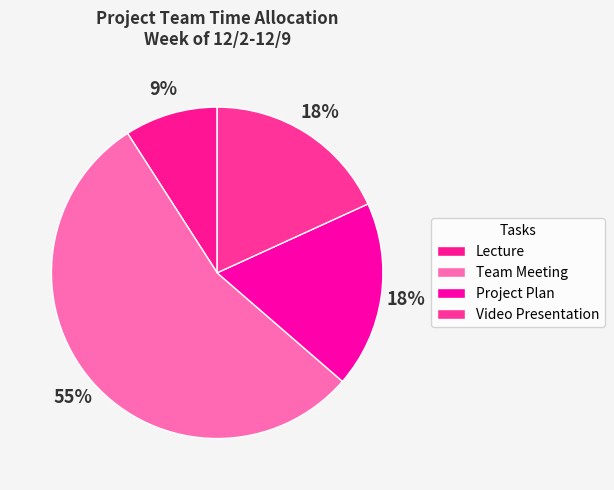

Is the sum of Lecture and Project Plan greater than half?

No